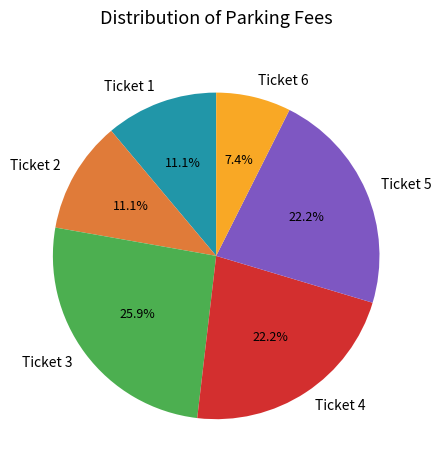

Combined, what portion of the pie is Ticket 2 and Ticket 3?

37.0%